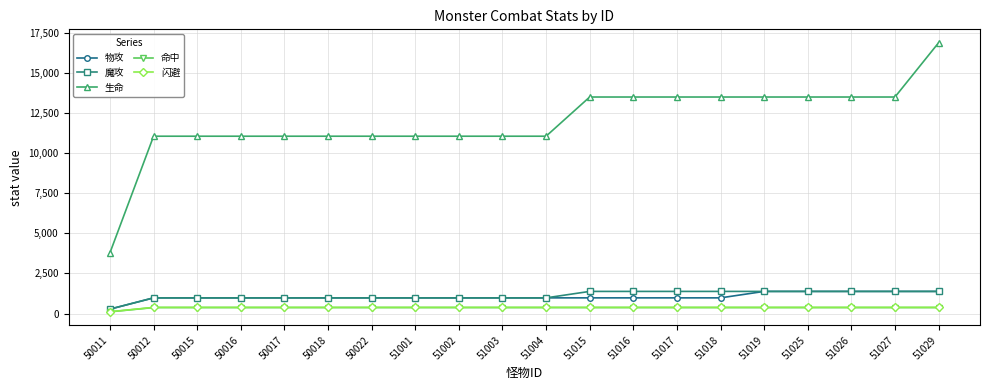

Which series changed the most between 51004 and 51015?

生命